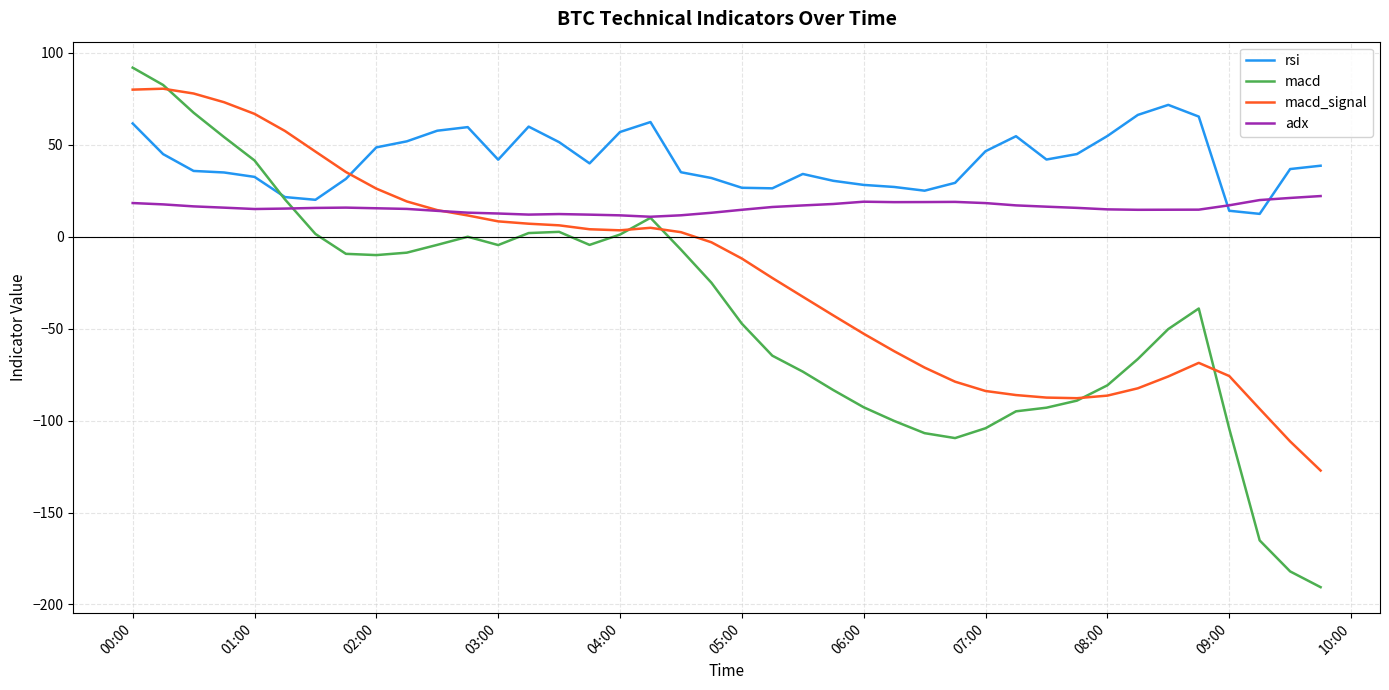

List the series in order of their overall mean, lowest first.

macd, macd_signal, adx, rsi